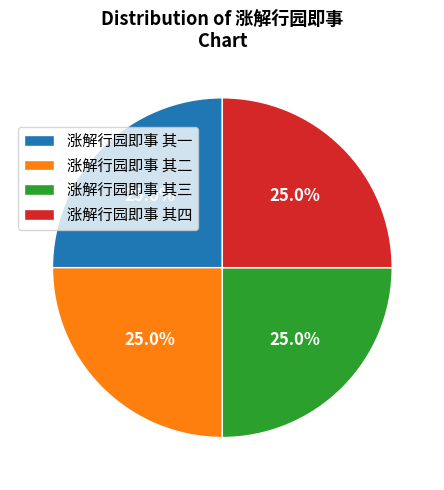

How many slices are in this pie chart?

4